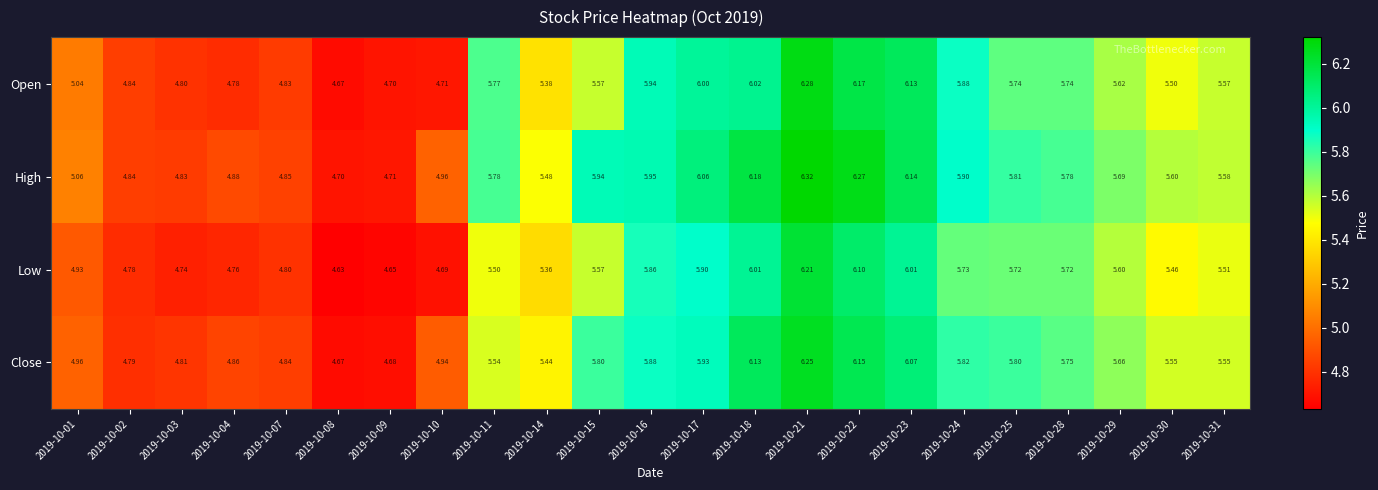

Which series has the largest range (max minus min)?

High